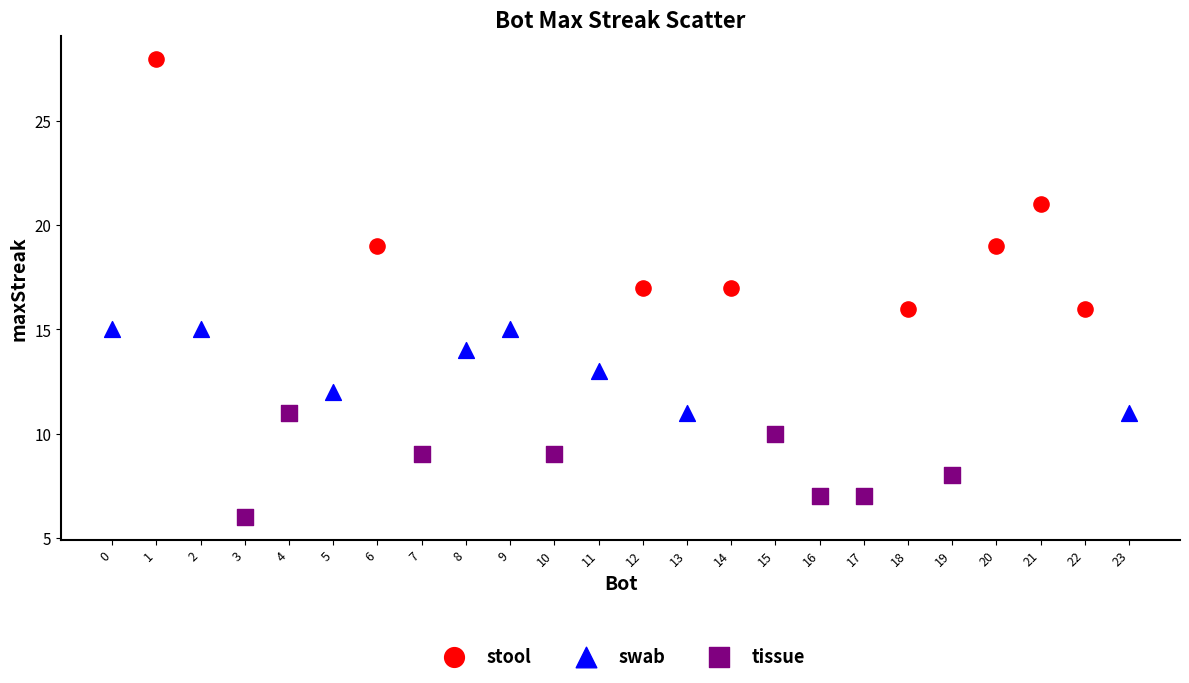

Which series contains the lowest Y value?

tissue